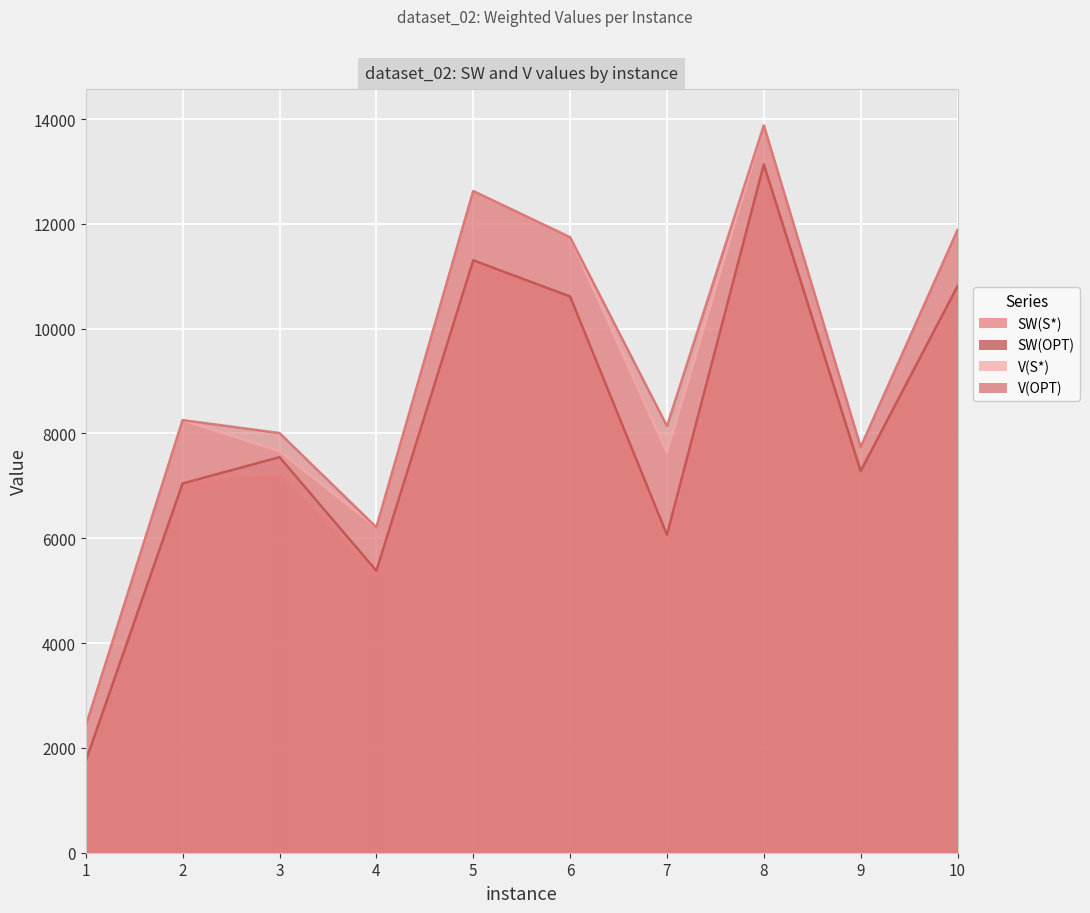

What is the difference between the second highest and second lowest values in the SW(OPT) series?

5925